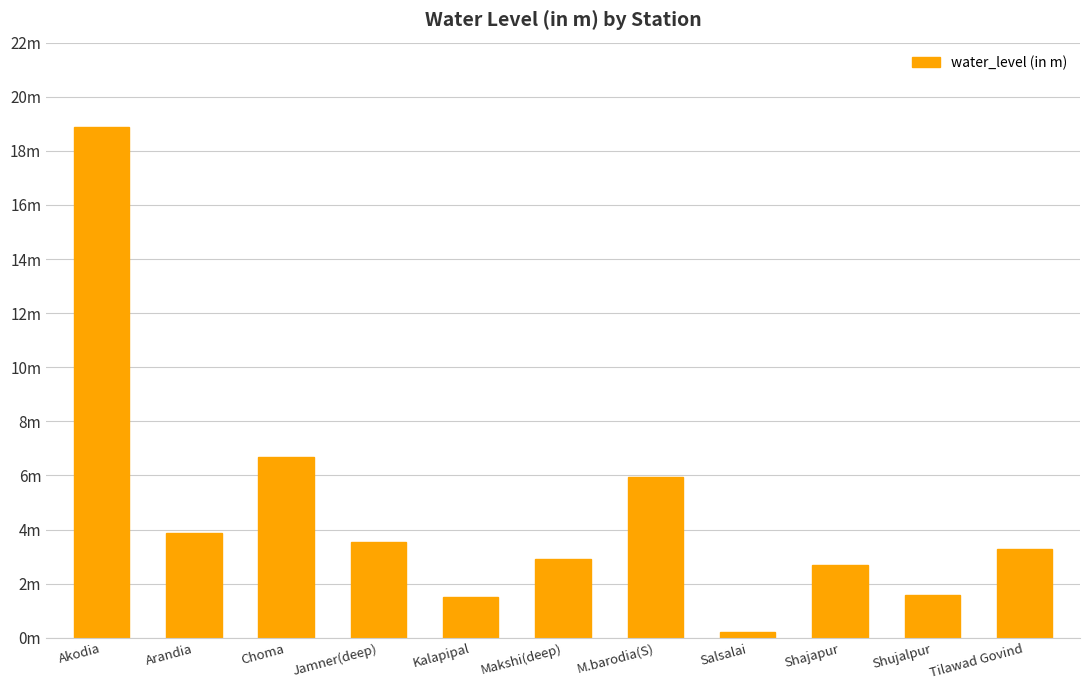

Is it true that the value at Arandia is 3.9?

True